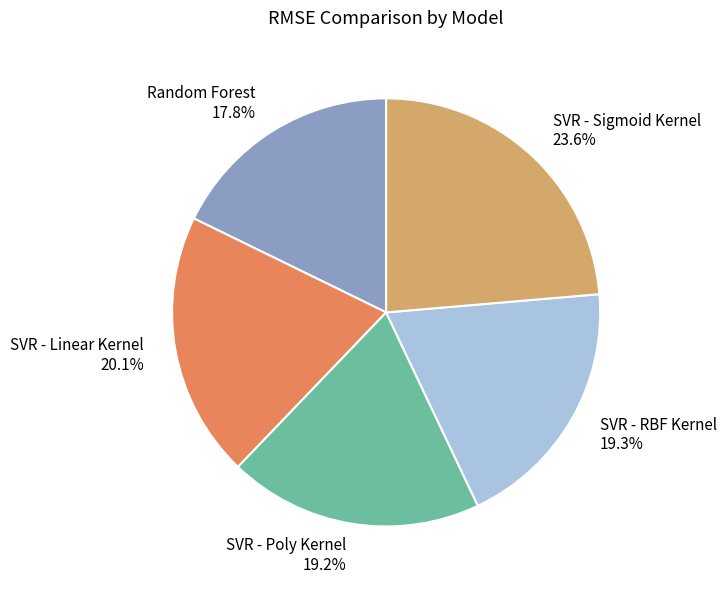

What is the largest slice in the pie chart?

SVR - Sigmoid Kernel